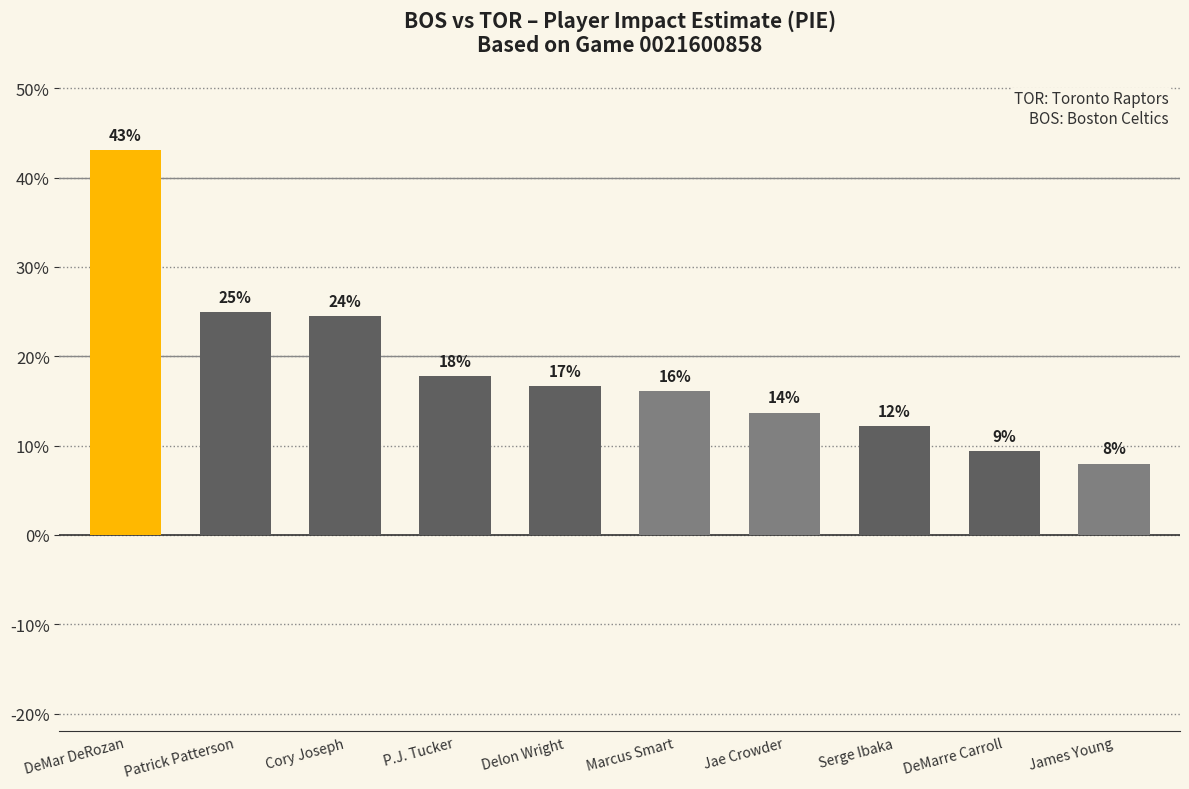

What is the sum of all values?

1.9